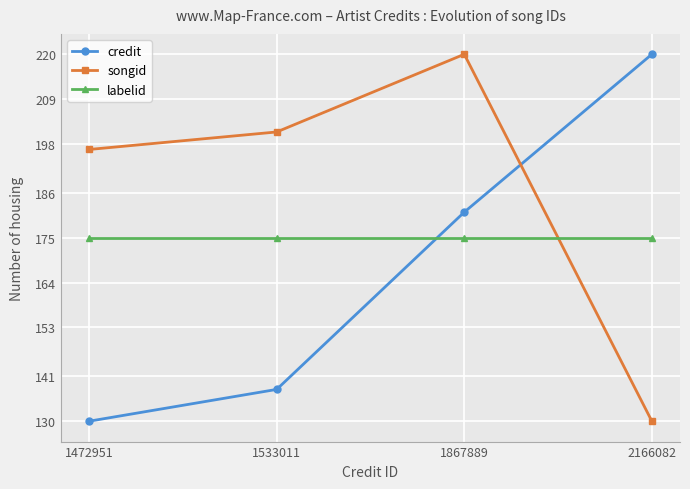

Rank the series by their average value, from highest to lowest.

songid, labelid, credit